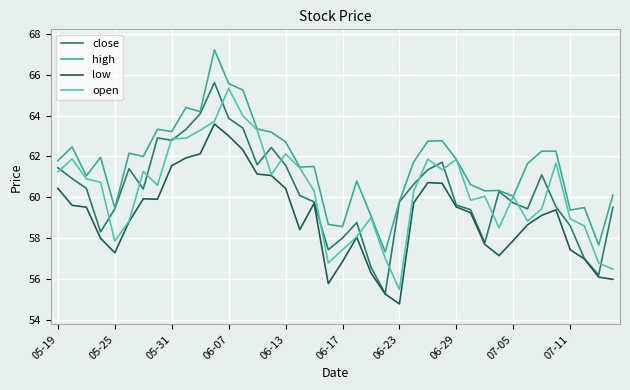

Rank the series by their maximum value, from lowest to highest.

low, open, close, high